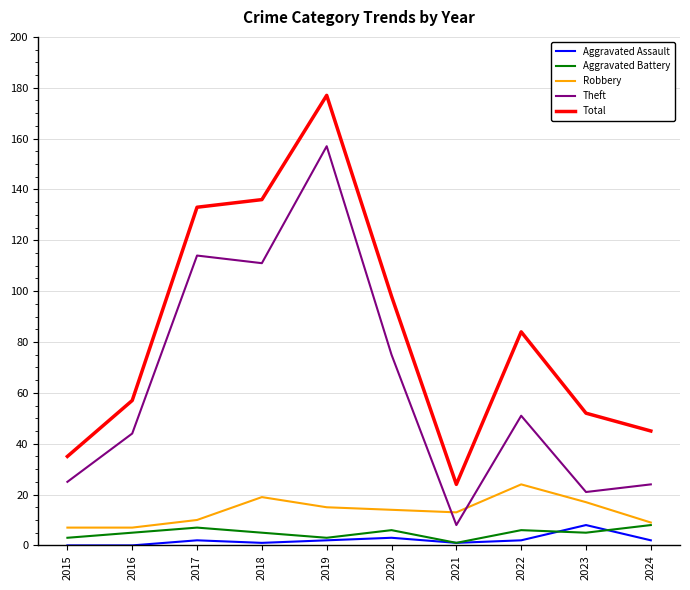

Reading left to right, extract all data points from this chart.

Aggravated Assault: 2015=0	2016=0	2017=2	2018=1	2019=2	2020=3	2021=1	2022=2	2023=8	2024=2
Aggravated Battery: 2015=3	2016=5	2017=7	2018=5	2019=3	2020=6	2021=1	2022=6	2023=5	2024=8
Robbery: 2015=7	2016=7	2017=10	2018=19	2019=15	2020=14	2021=13	2022=24	2023=17	2024=9
Theft: 2015=25	2016=44	2017=114	2018=111	2019=157	2020=75	2021=8	2022=51	2023=21	2024=24
Total: 2015=35	2016=57	2017=133	2018=136	2019=177	2020=98	2021=24	2022=84	2023=52	2024=45